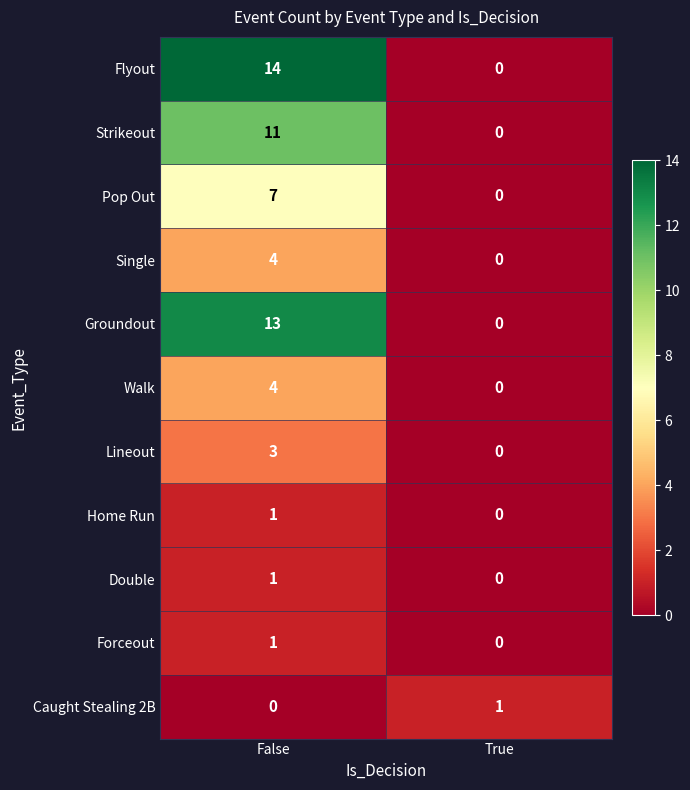

What is the spread (max minus min) of values at False?

14